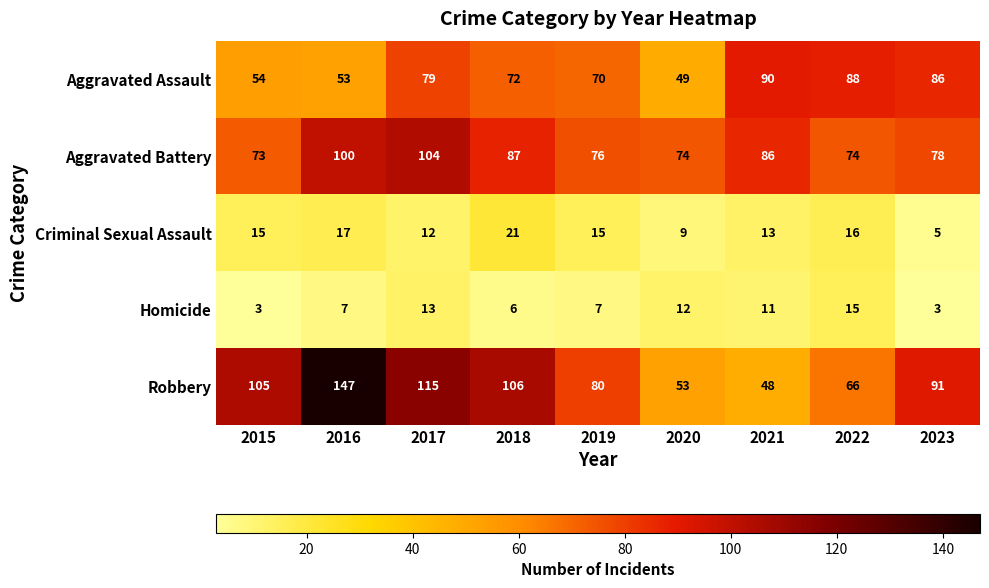

Read the Homicide value at 2019, to the nearest 5.

5